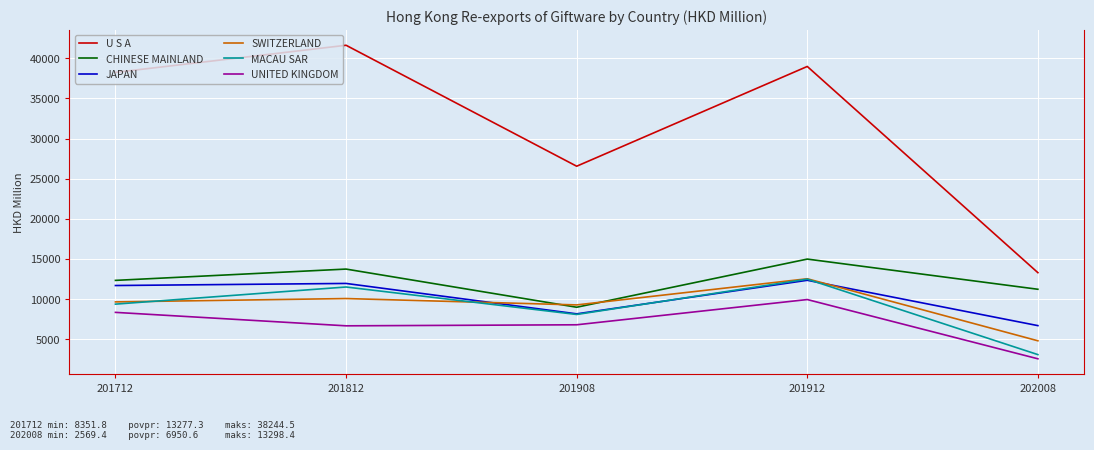

True or false: MACAU SAR has a value of 14770.8 at 201712.

False